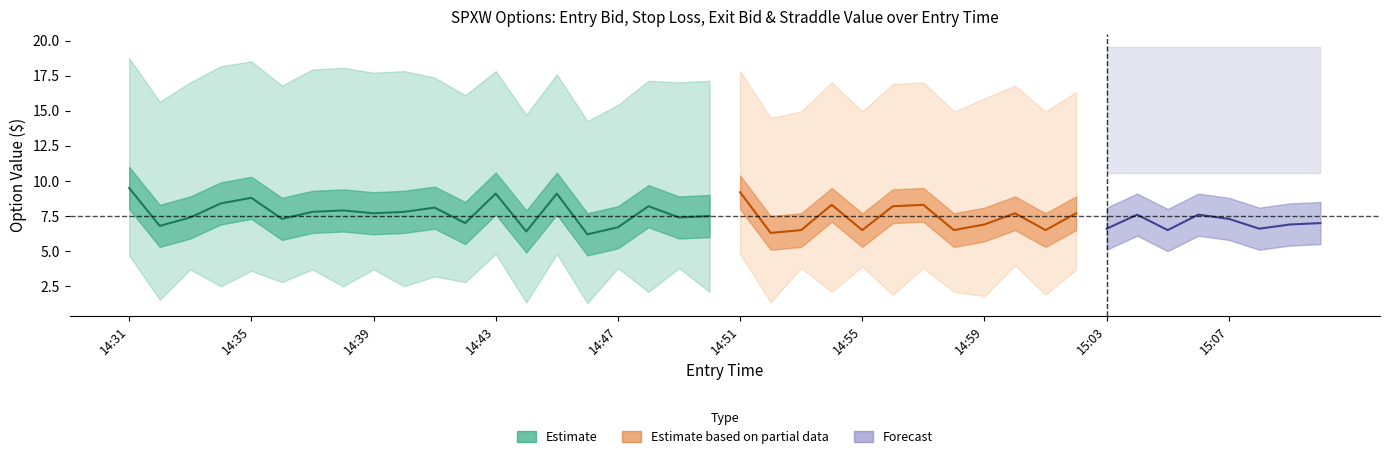

At which category is the sum across all series the highest?

14:31